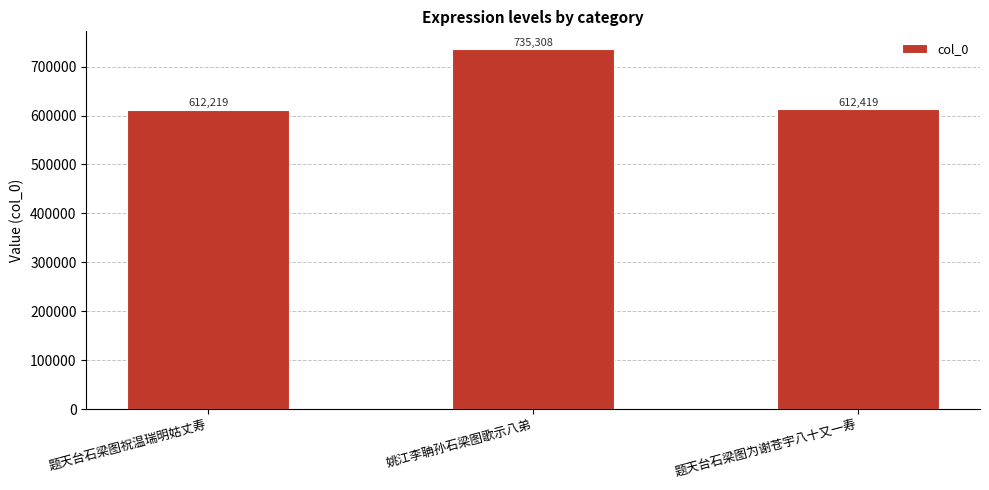

What is the value of the 1st bar from the left?

612219